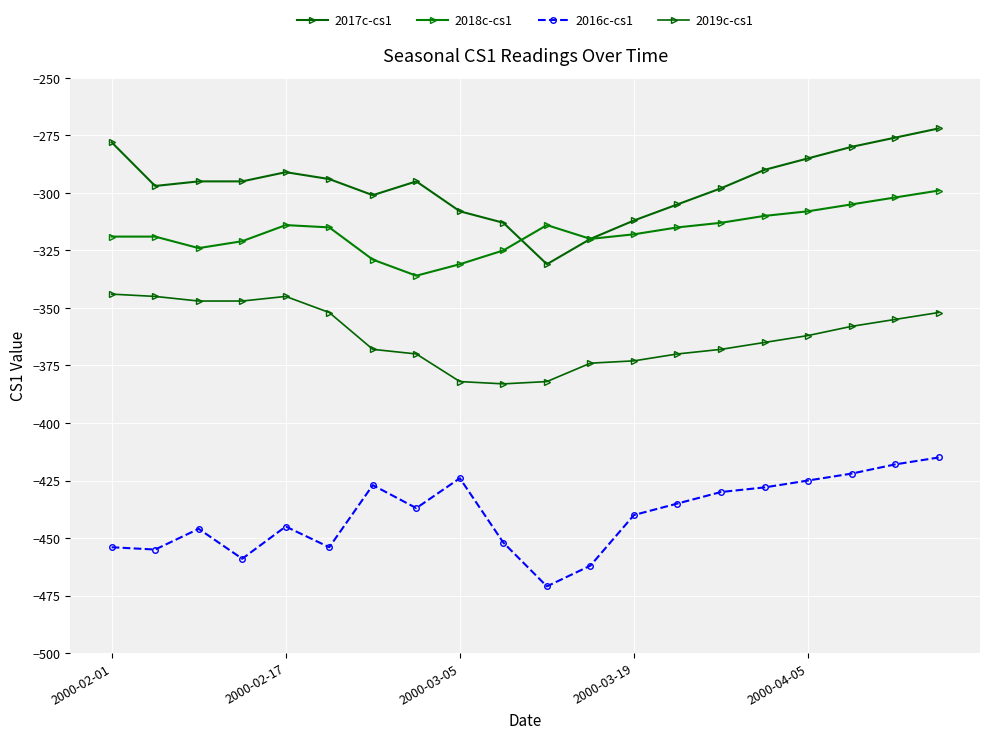

How many distinct data groups are displayed?

4